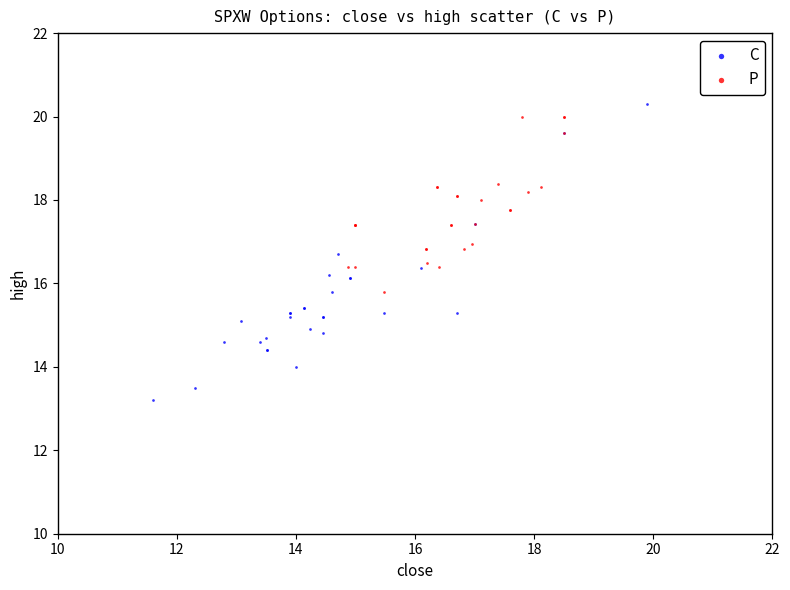

Which series has the largest Y range (max minus min)?

C